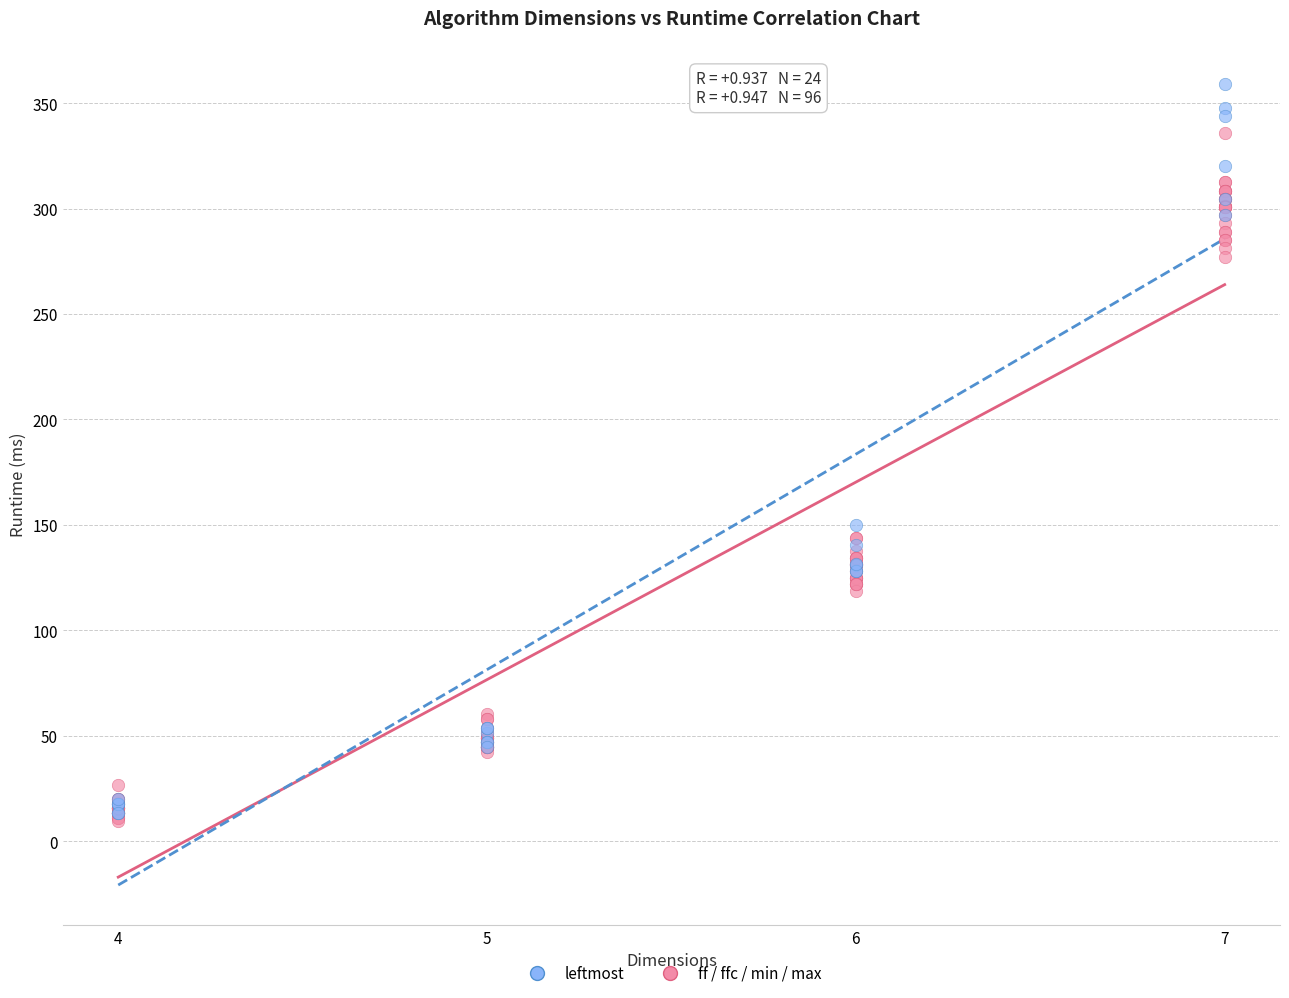

Which series has the largest Y range (max minus min)?

leftmost